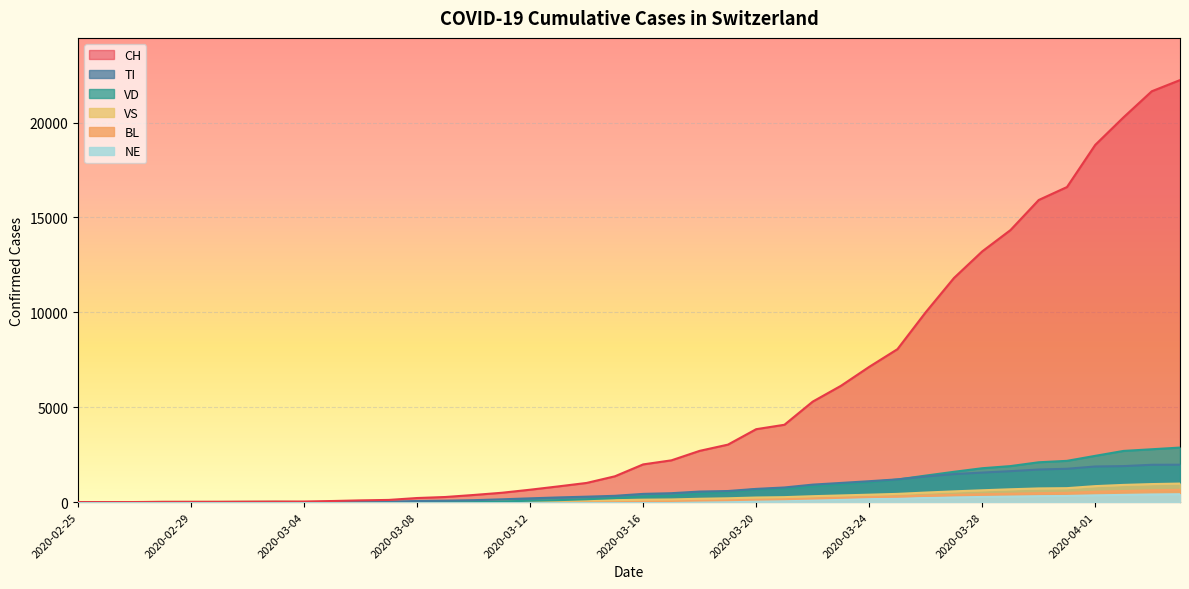

True or false: VS has more than 0 interior local peaks.

True